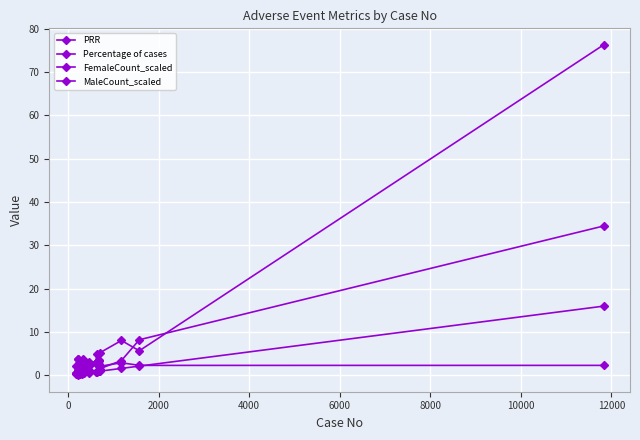

How many lines are shown in the chart?

4